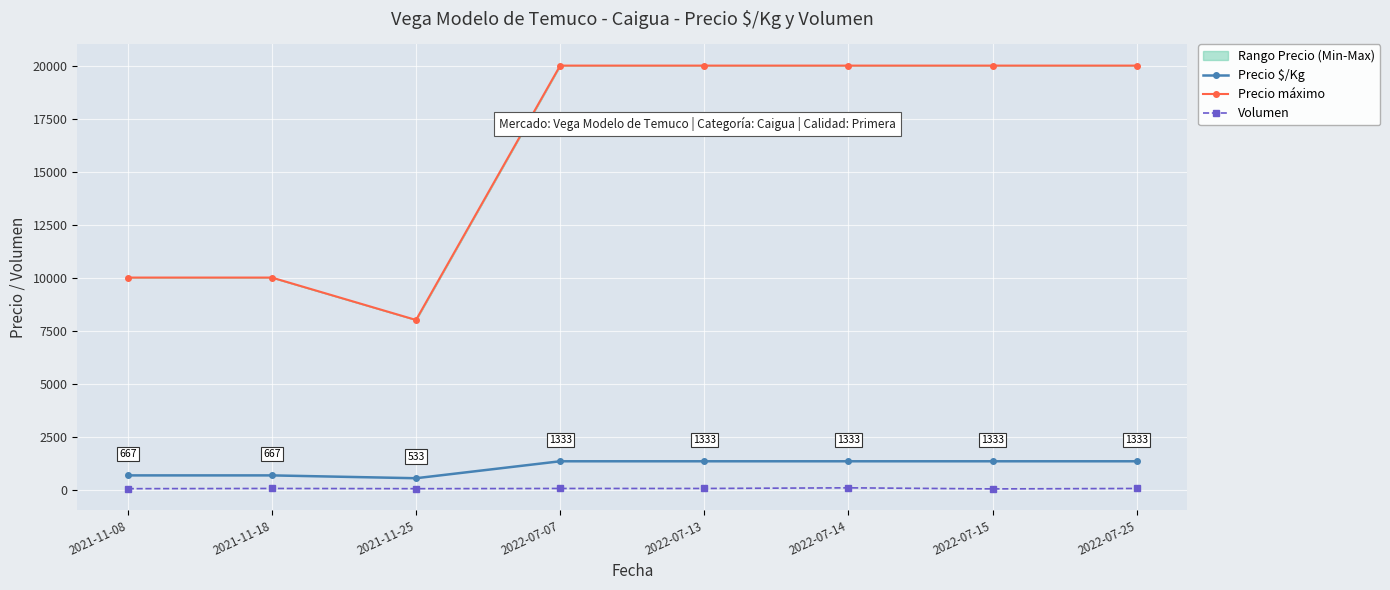

What is the minimum value for Precio máximo?

8000